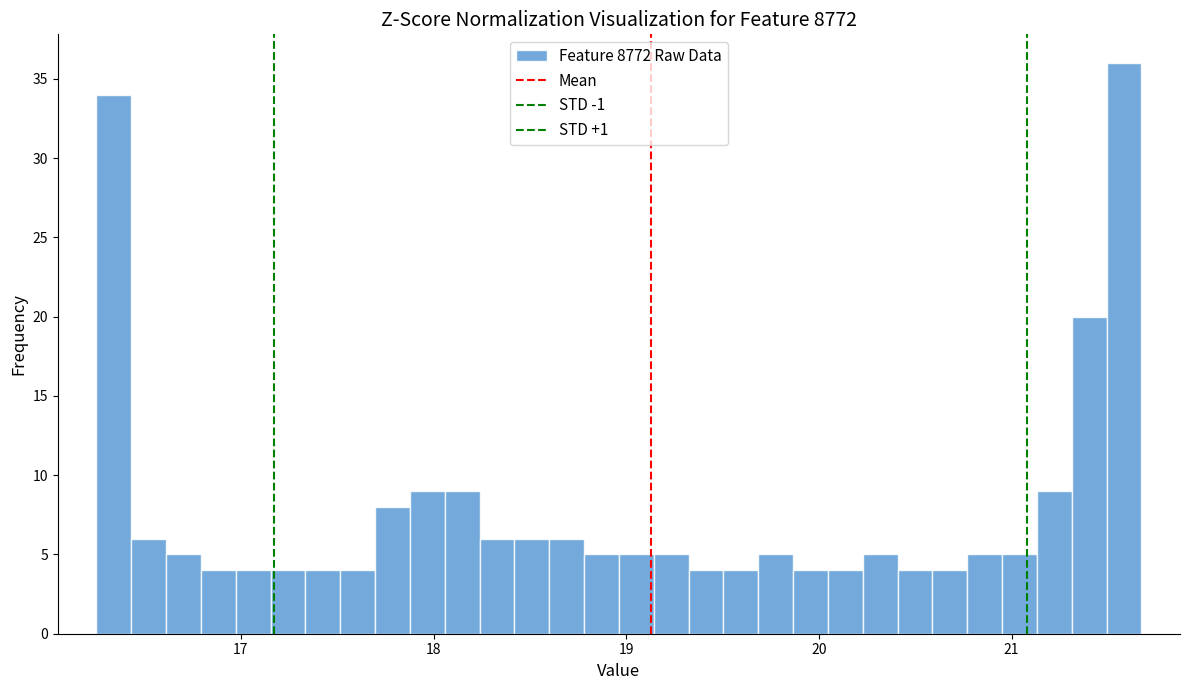

Read against the x-axis, roughly where is the centre of the tallest bar?

21.6